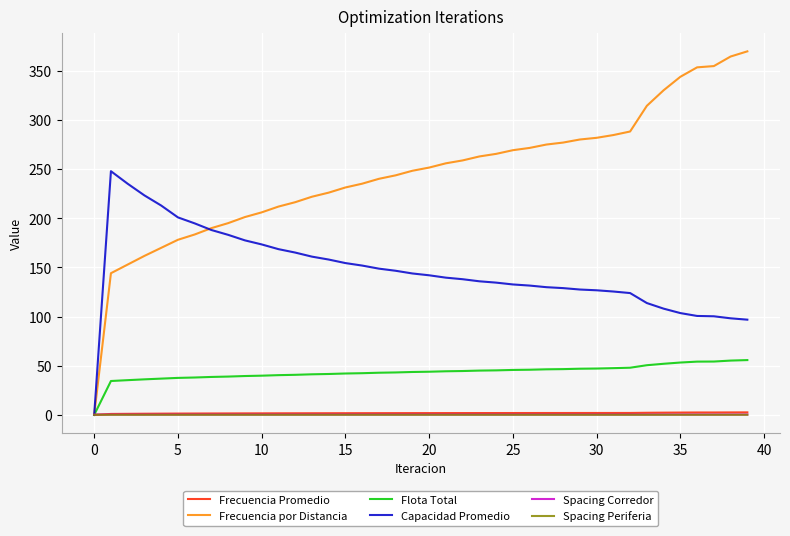

After their last crossing, which series has the higher values: Spacing Periferia or Capacidad Promedio?

Capacidad Promedio